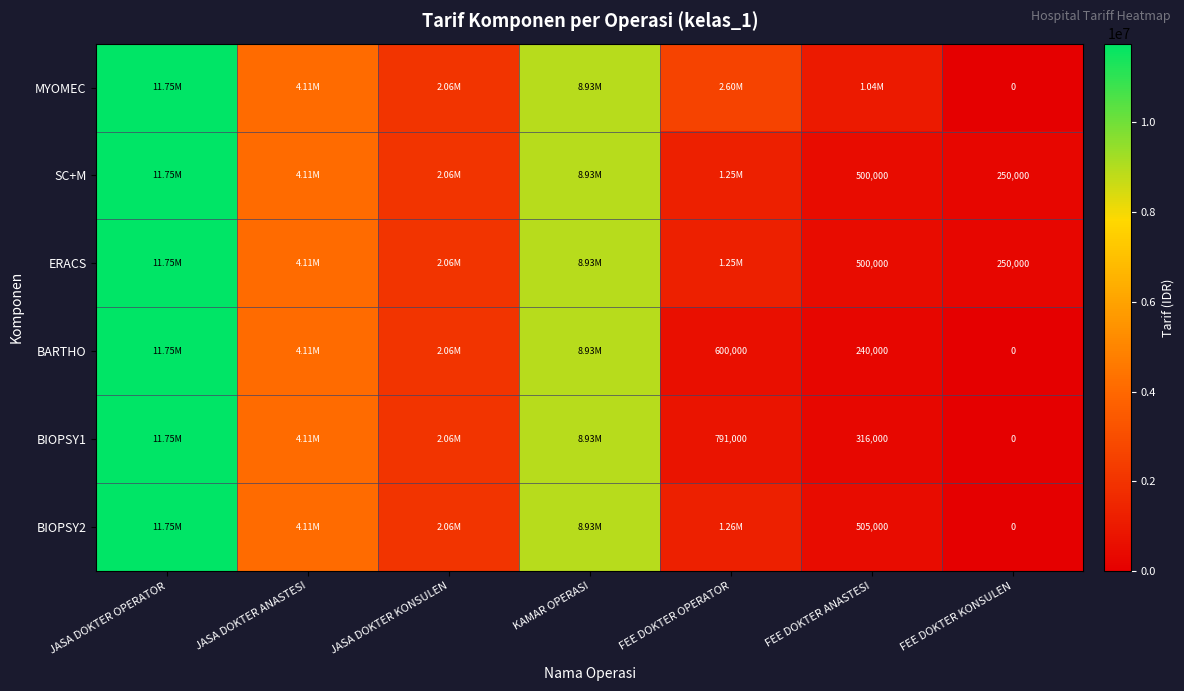

What is the total value across all series at FEE DOKTER KONSULEN?

500000